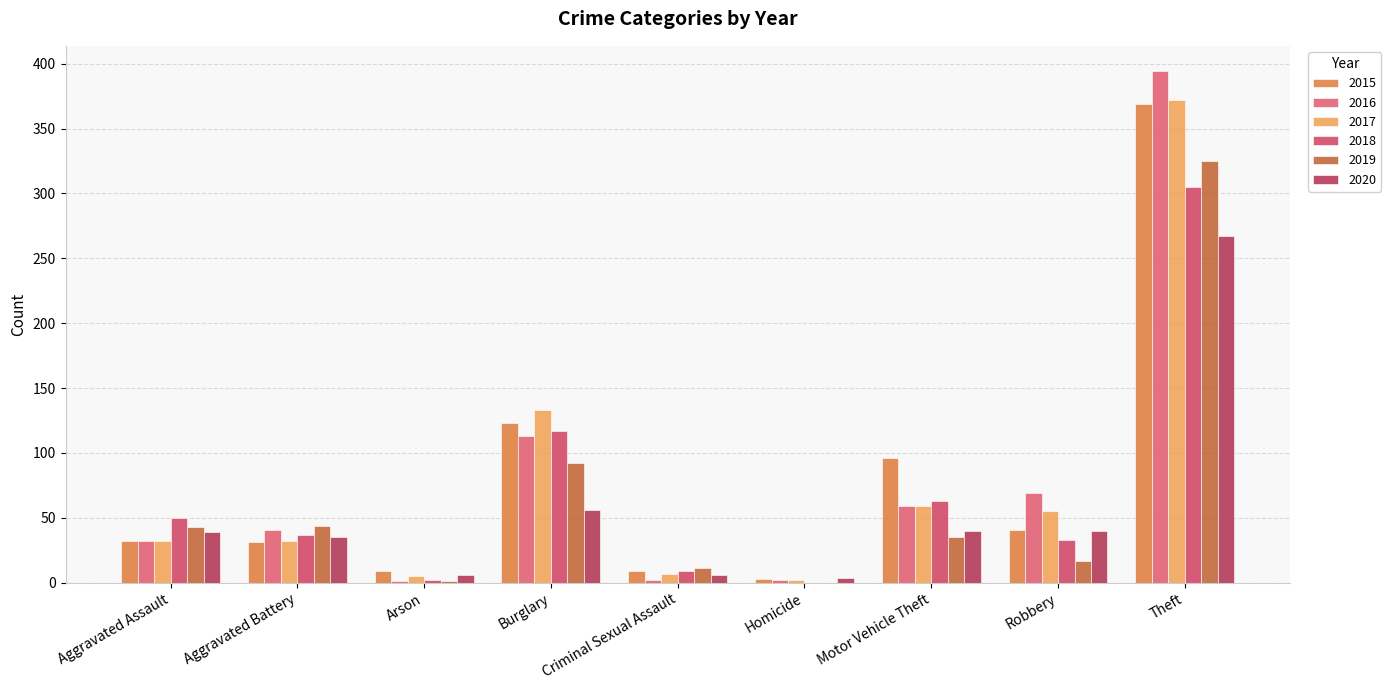

At which label is 2018 closest to 152?

Burglary